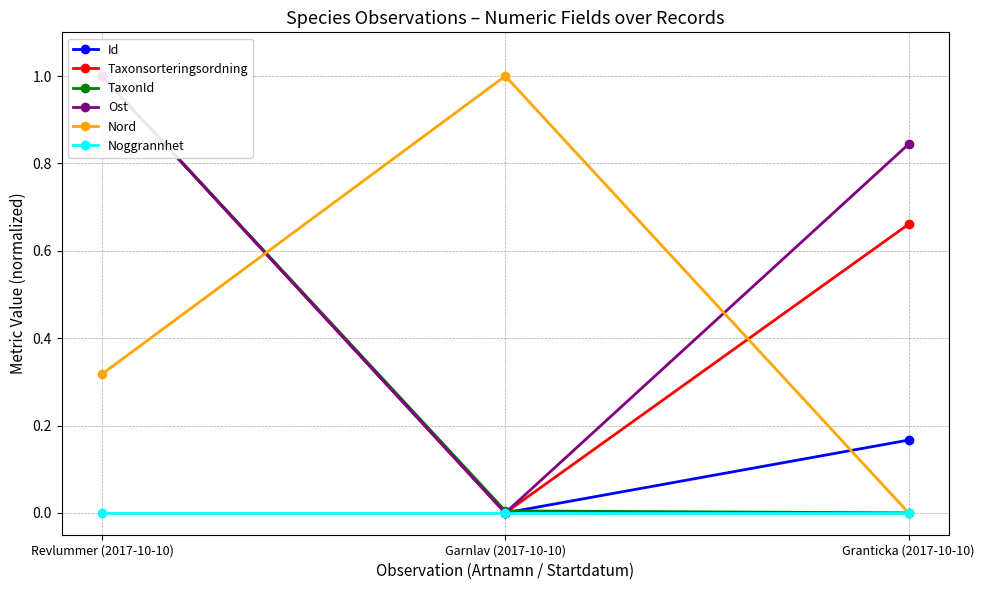

Reading left to right, what are all the values shown in this chart?

Id: Revlummer (2017-10-10)=1.0	Garnlav (2017-10-10)=0.0	Granticka (2017-10-10)=0.2
Taxonsorteringsordning: Revlummer (2017-10-10)=1.0	Garnlav (2017-10-10)=0.0	Granticka (2017-10-10)=0.7
TaxonId: Revlummer (2017-10-10)=1.0	Garnlav (2017-10-10)=0.0	Granticka (2017-10-10)=0.0
Ost: Revlummer (2017-10-10)=1.0	Garnlav (2017-10-10)=0.0	Granticka (2017-10-10)=0.8
Nord: Revlummer (2017-10-10)=0.3	Garnlav (2017-10-10)=1.0	Granticka (2017-10-10)=0.0
Noggrannhet: Revlummer (2017-10-10)=0.0	Garnlav (2017-10-10)=0.0	Granticka (2017-10-10)=0.0